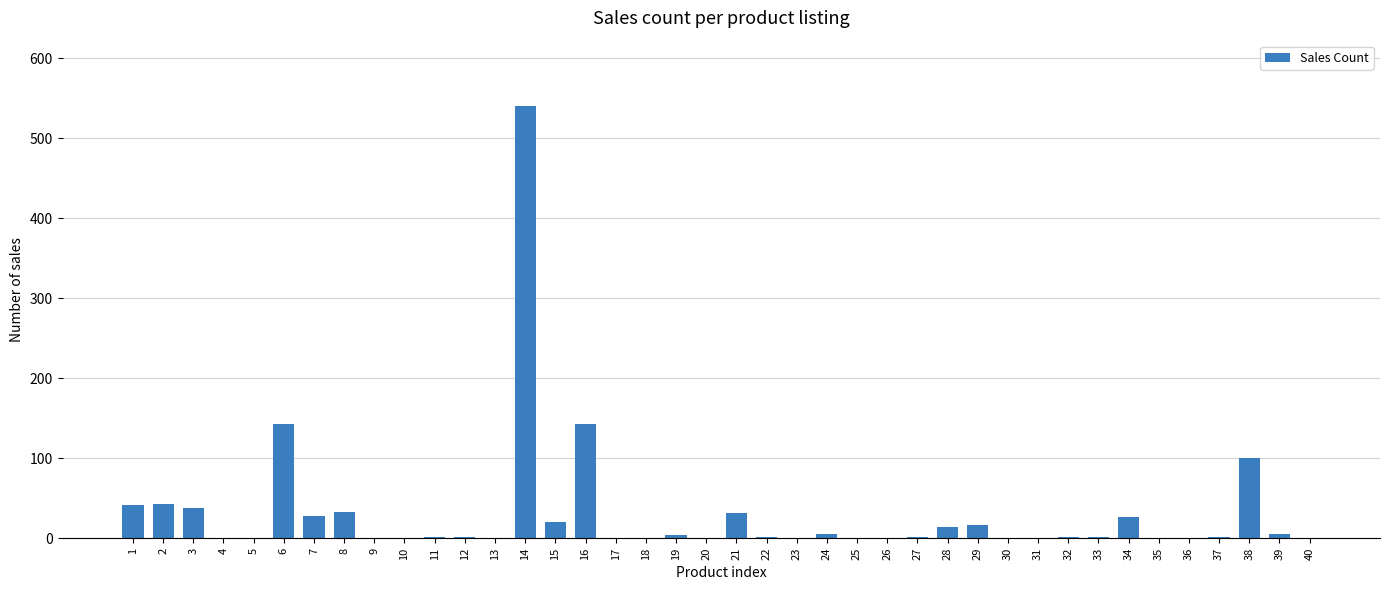

Count the number of data series in this chart.

1